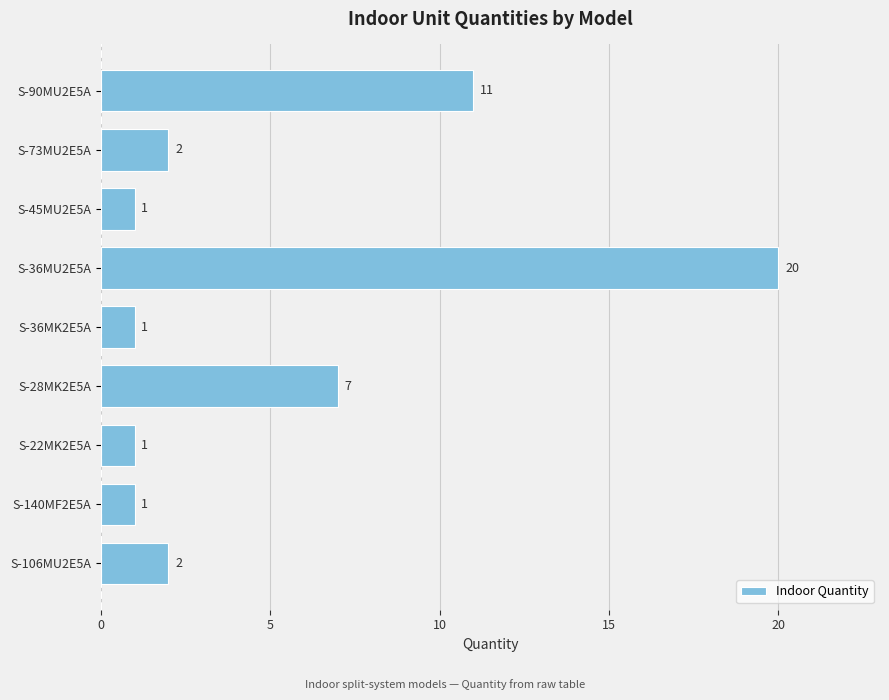

The value at S-140MF2E5A is 1. True or false?

True